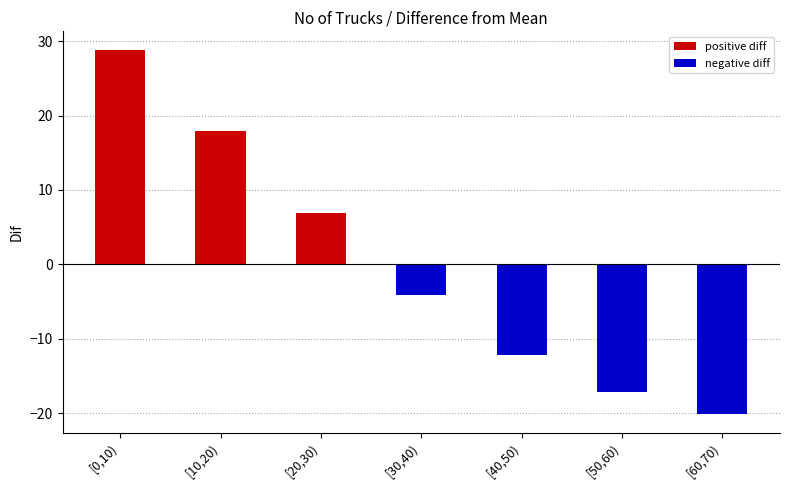

List the labels in order of value, smallest first.

[60,70), [50,60), [40,50), [30,40), [20,30), [10,20), [0,10)